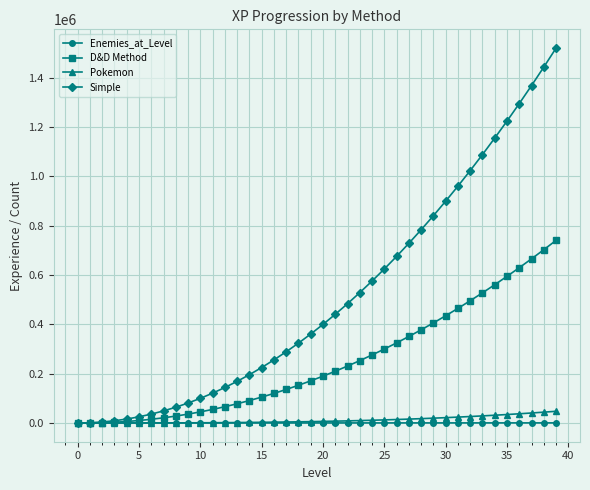

What is the difference between the maximum and second lowest values in the Simple series?

1520000